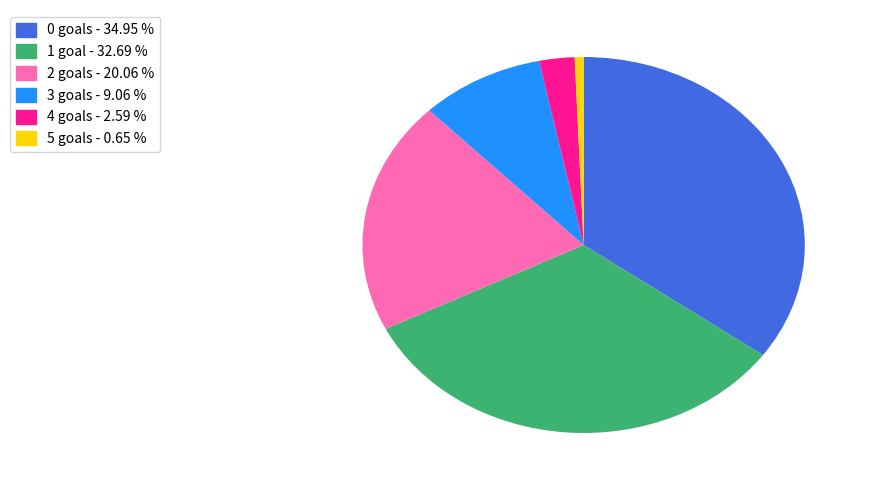

Rank the categories by value from lowest to highest.

5, 4, 3, 2, 1, 0